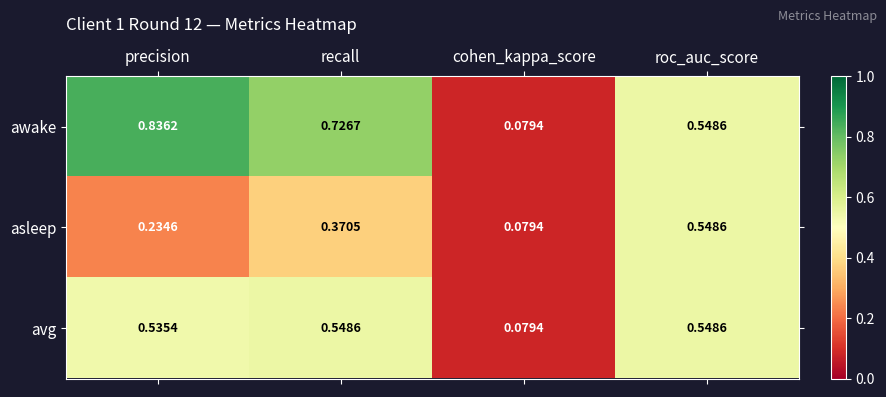

Which label corresponds to the smallest value in the chart?

cohen_kappa_score